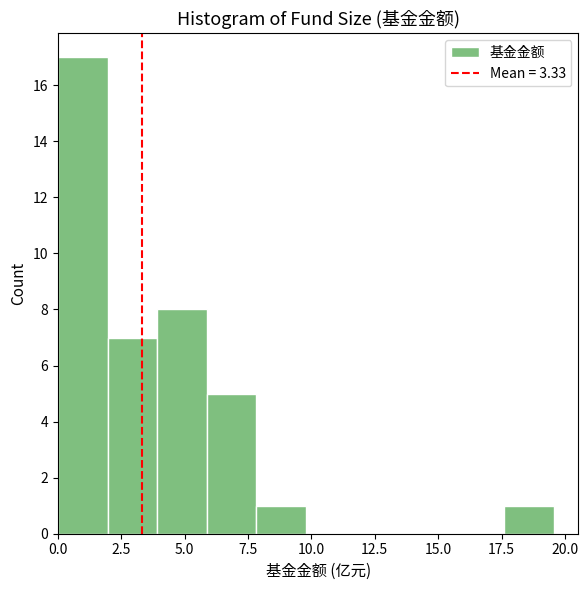

Around what value on the x-axis is the tallest bar? Give the approximate position of its centre, as read against the axis.

1.0